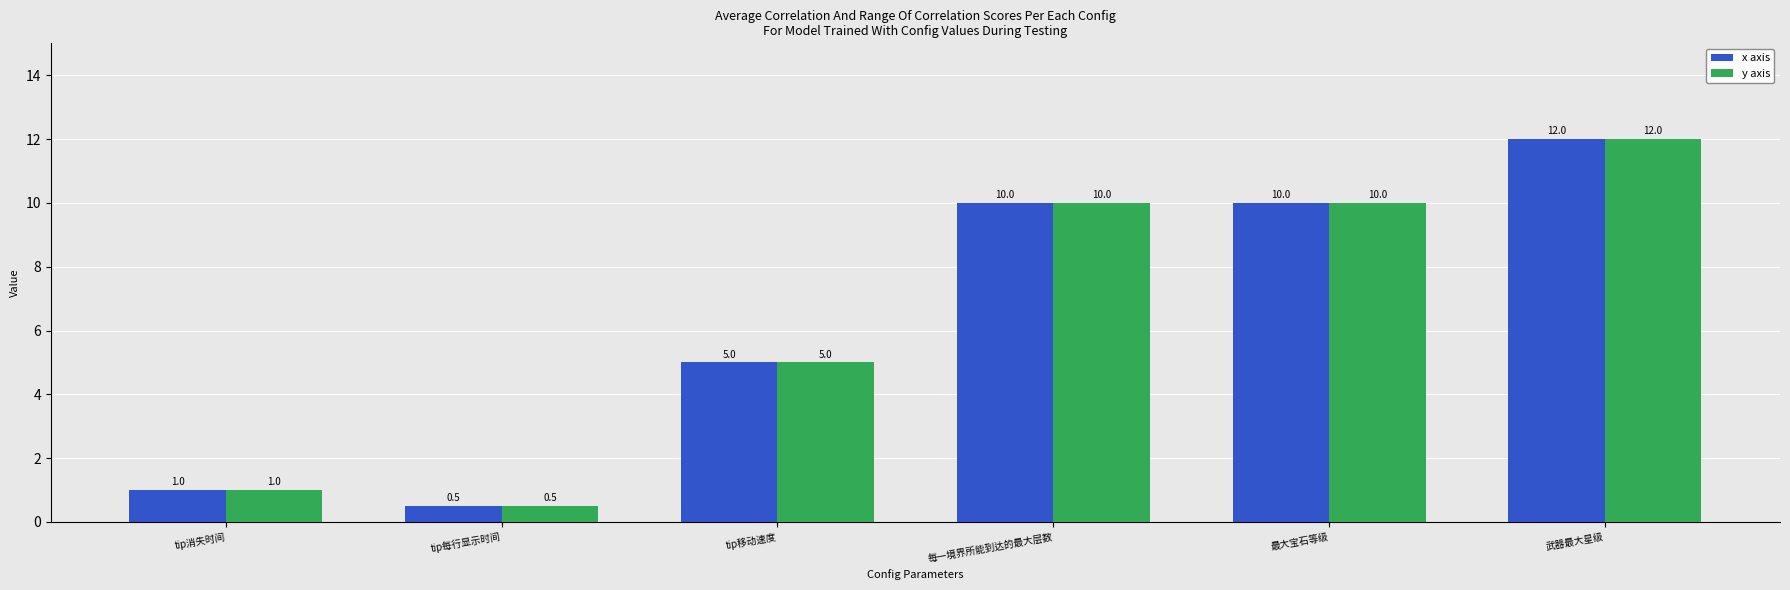

How many values in the x axis series are below 10?

3